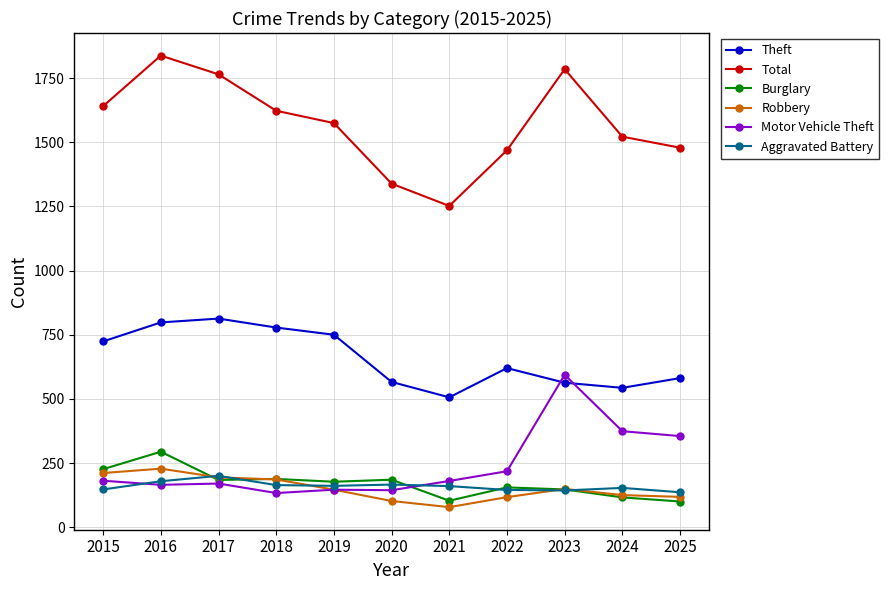

Which series changed the most between 2020 and 2021?

Total